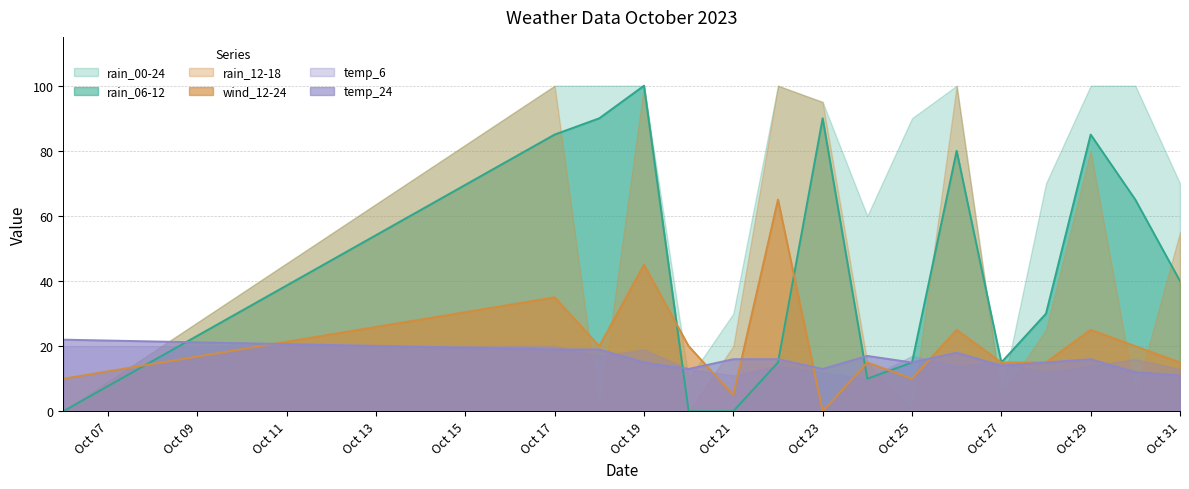

Which series ends up on top after the final intersection of wind_12-24 and temp_24?

wind_12-24